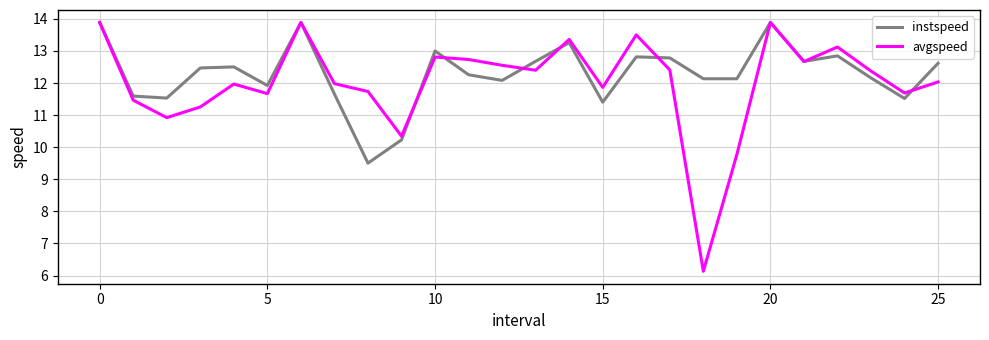

What is the smallest value displayed?

6.1